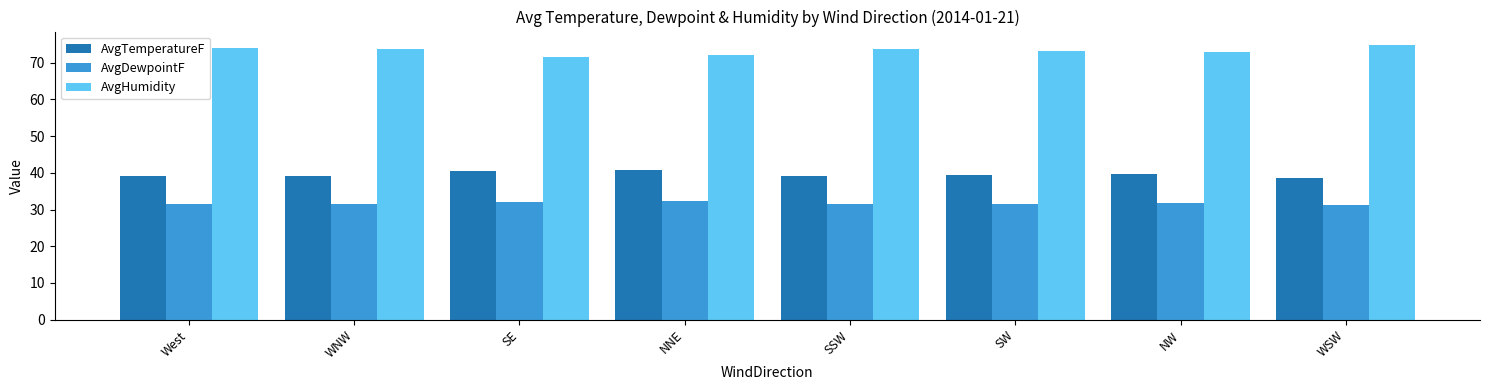

Read the AvgHumidity value at NNE.

72.0